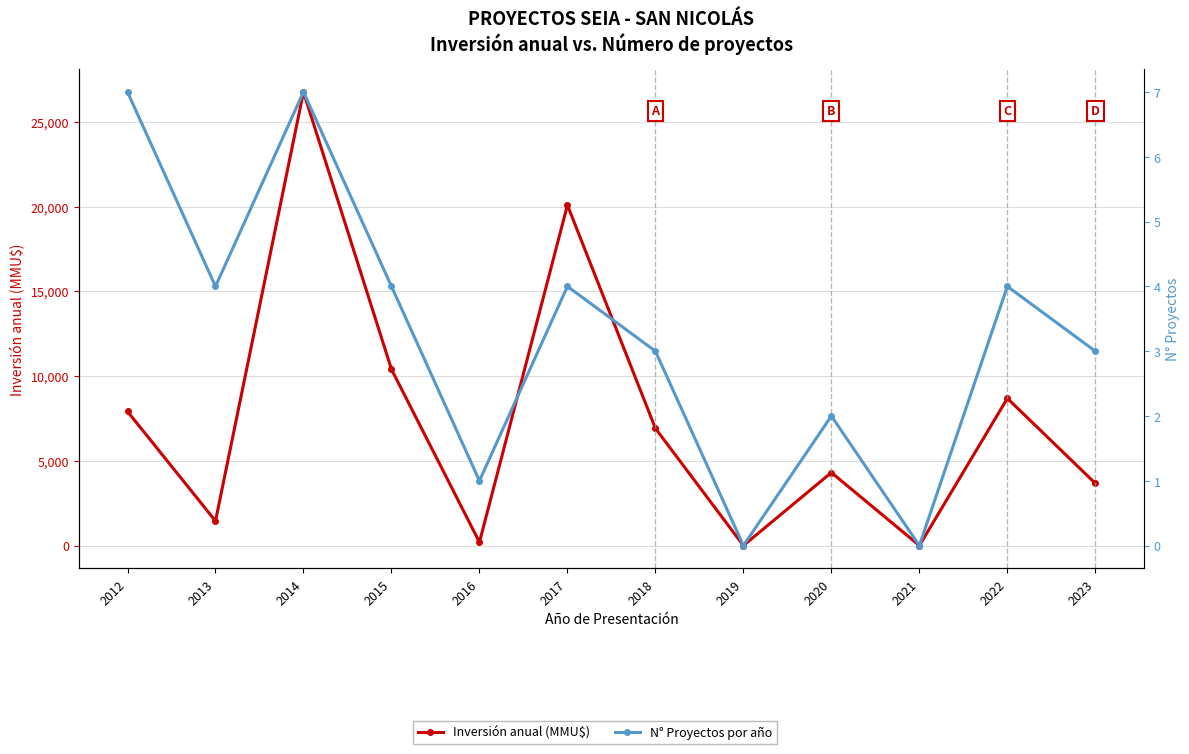

What are all the series names shown in the legend?

Inversión anual (MMU$), N° Proyectos por año